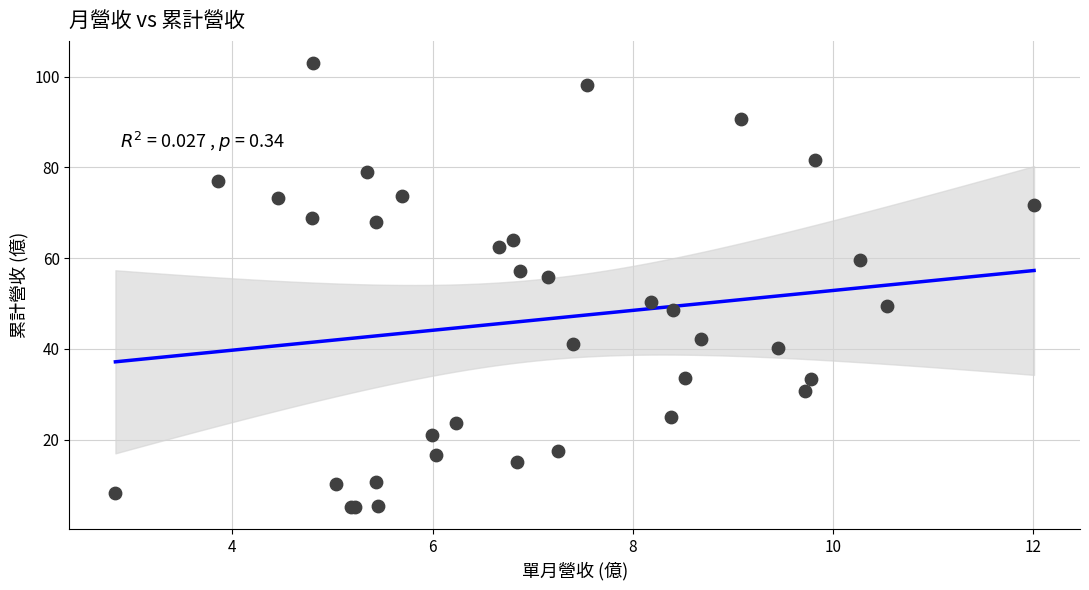

What Y value in the scatter plot is closest to 54?

55.8